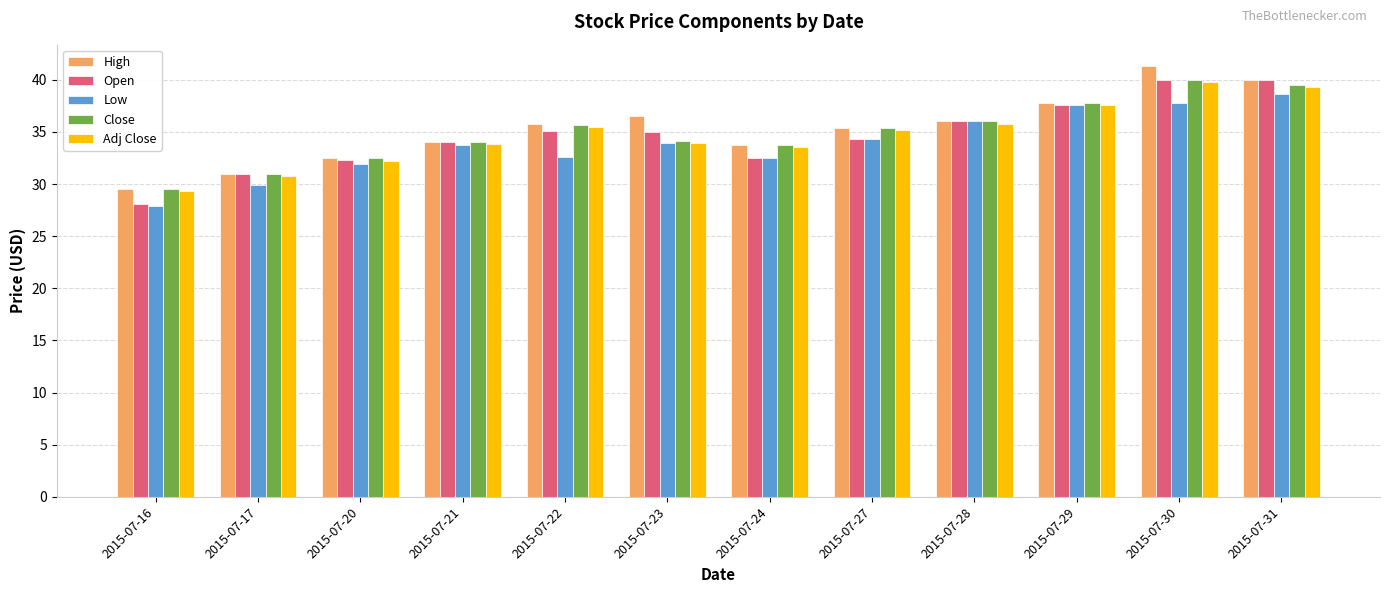

Read the Close value at 2015-07-27.

35.4